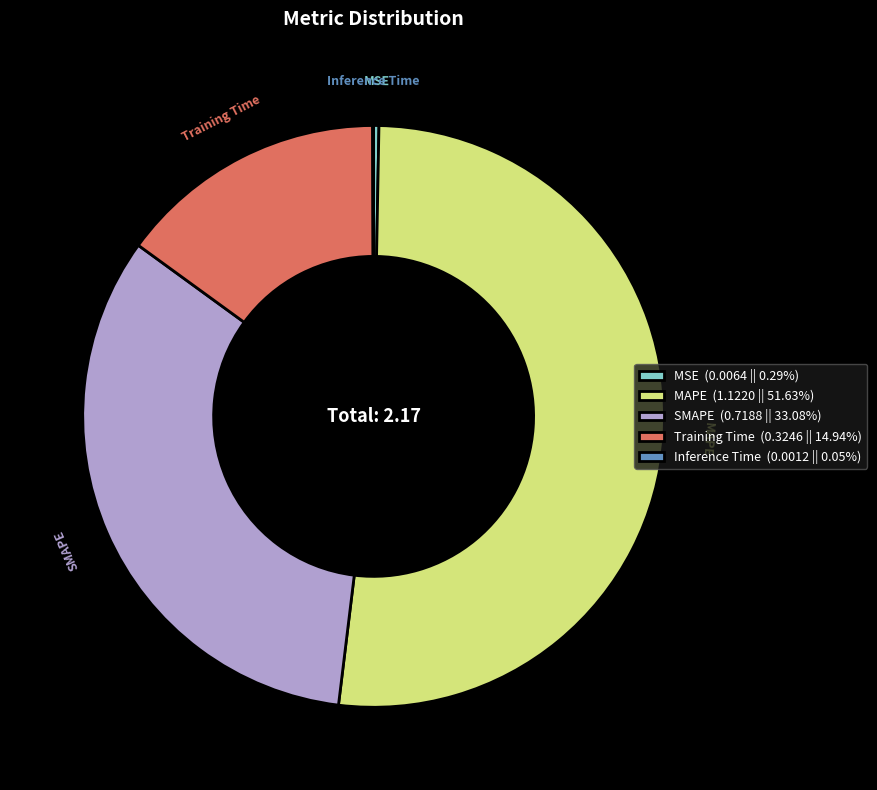

Do MSE (0.0064 || 0.29%) and Training Time (0.3246 || 14.94%) together represent more than half of the pie?

No